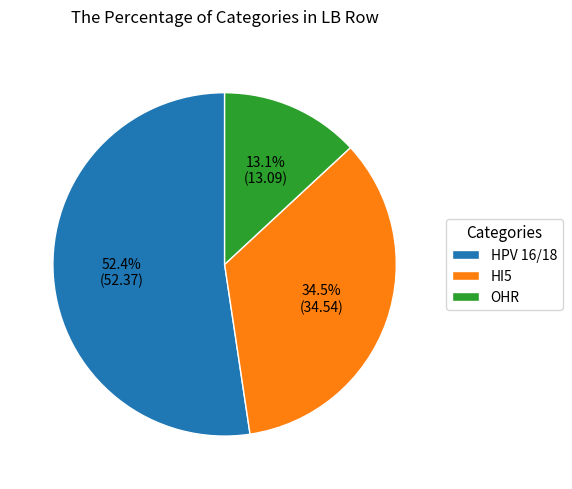

Is there a majority slice in this chart?

Yes